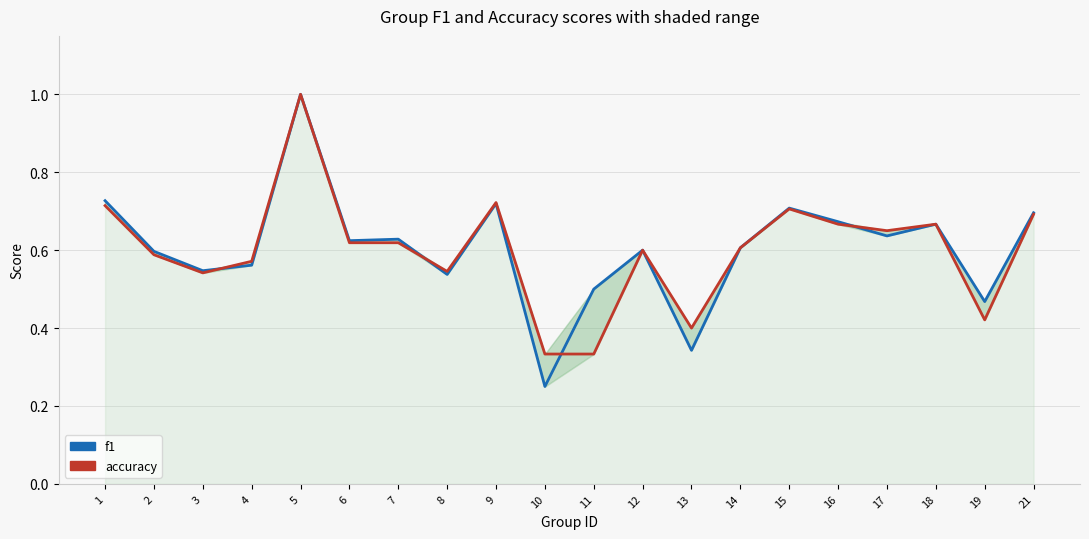

How many intersections are there between accuracy and f1?

4